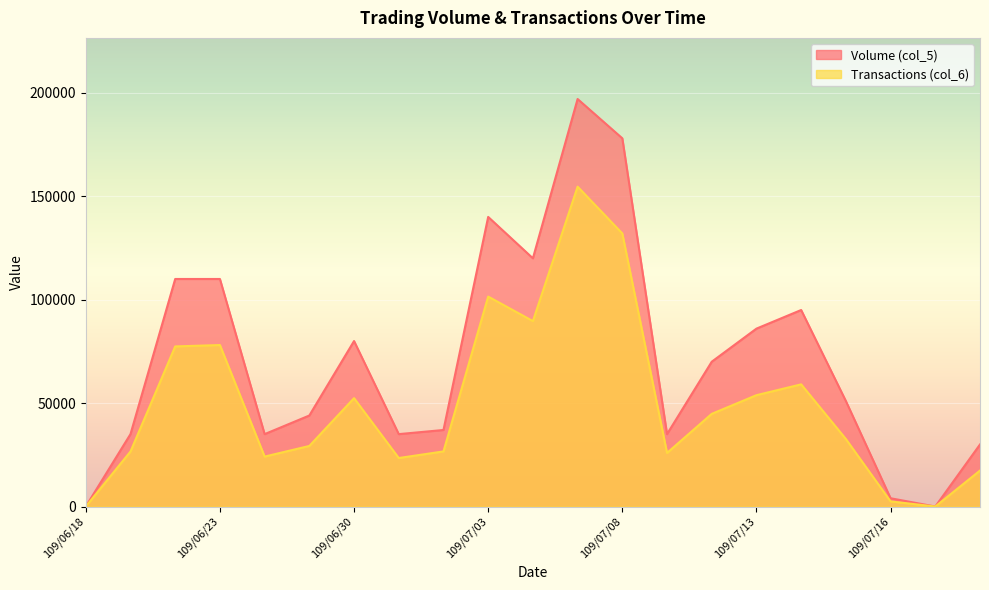

Which category has the highest value in the Transactions (col_6) series?

109/07/07